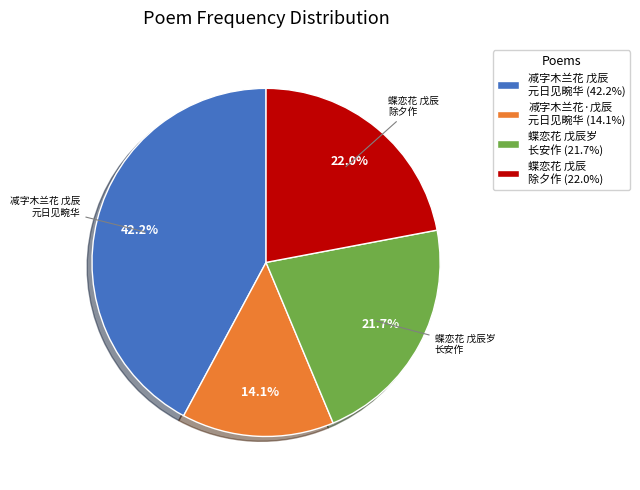

Do 蝶恋花 戊辰岁 长安作 (21.7%) and 蝶恋花 戊辰 除夕作 (22.0%) together represent more than half of the pie?

No